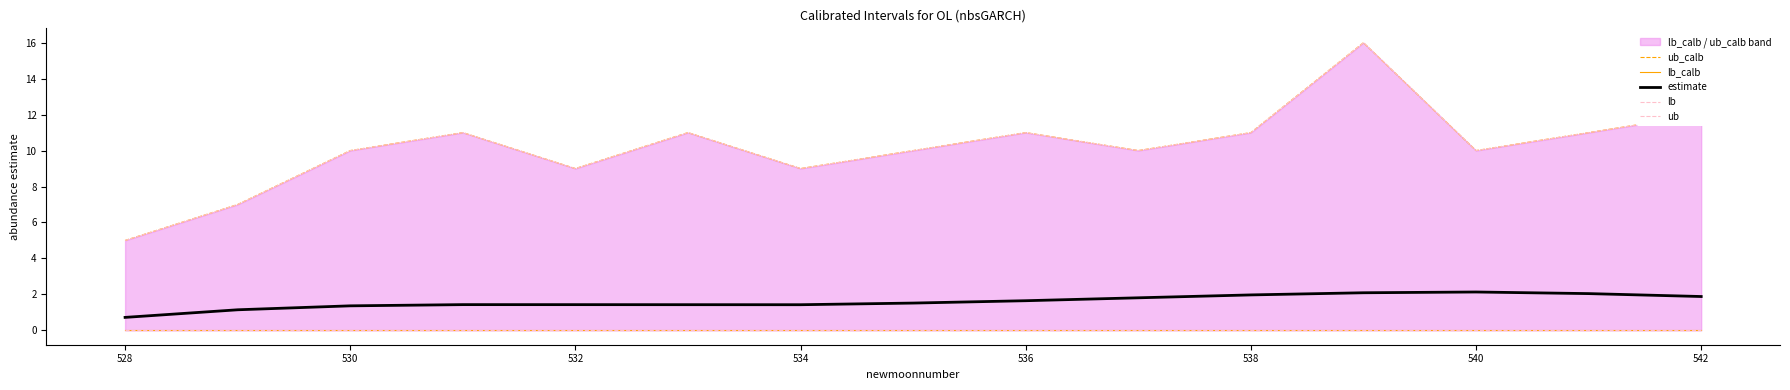

List the series in order of their peak value, highest first.

ub_calb, ub, estimate, lb_calb, lb